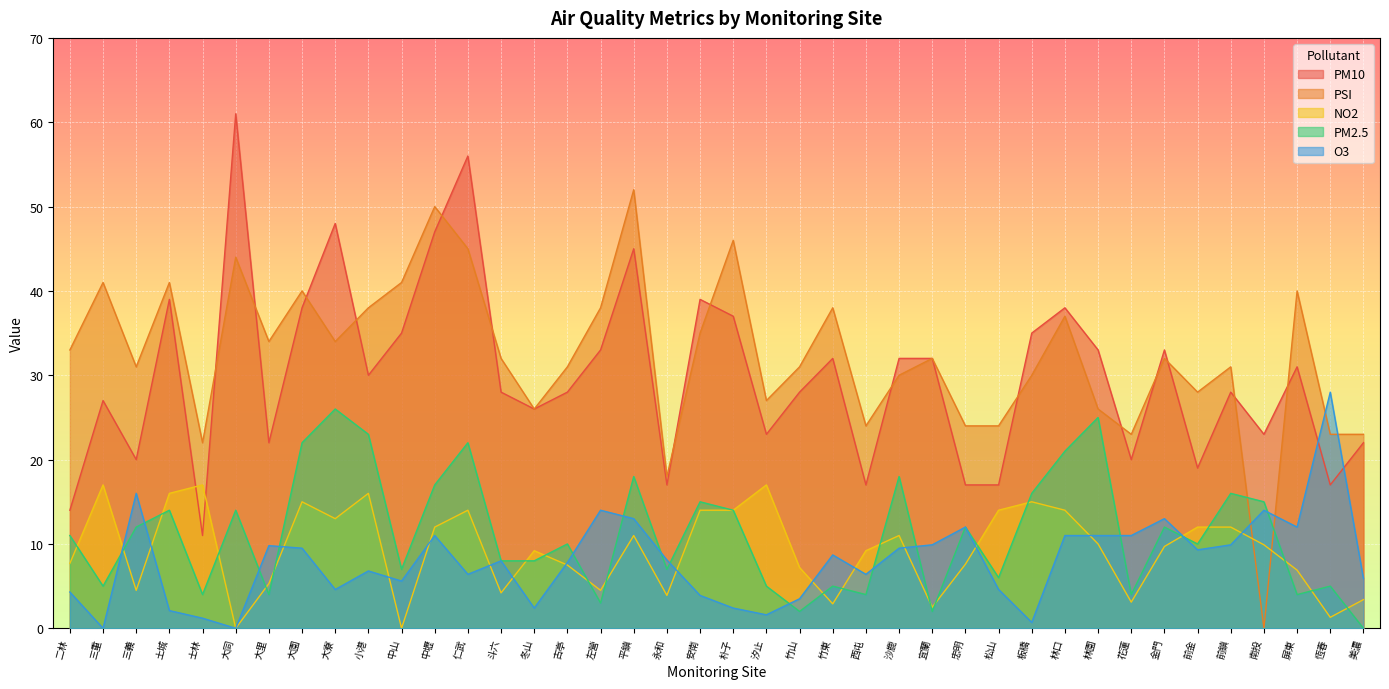

True or false: PSI has more than 2 points higher than both neighbors.

True